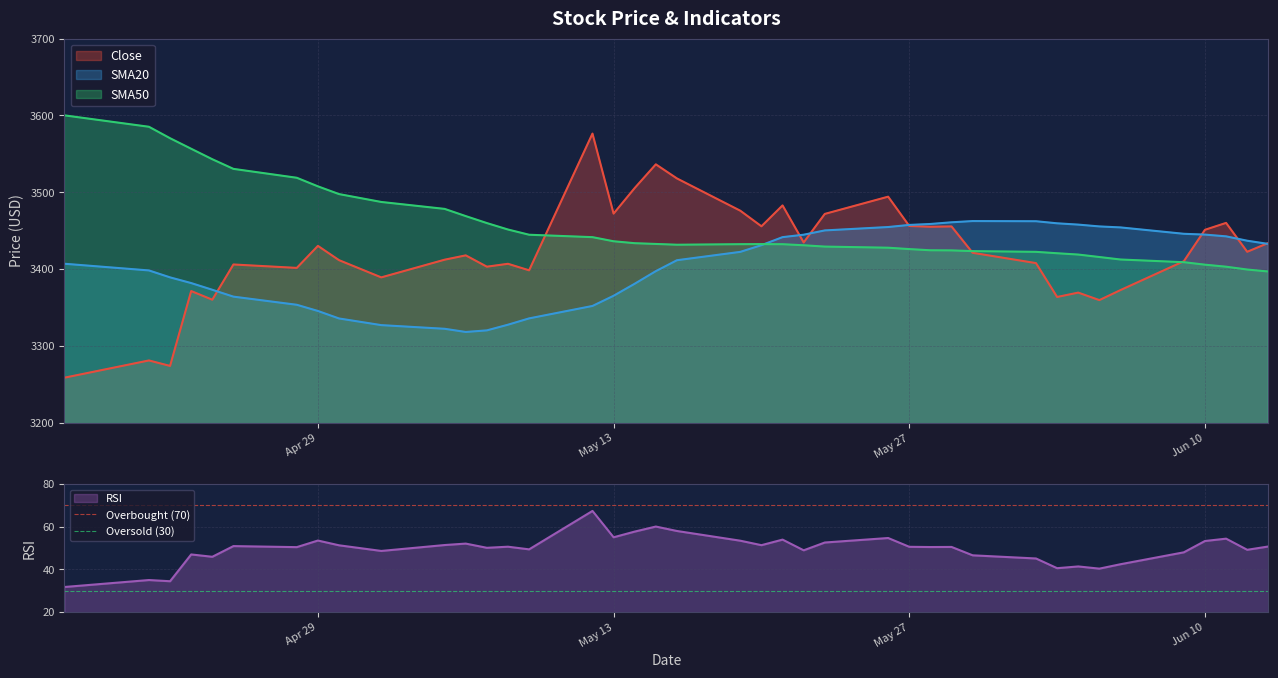

What is the lowest value of the RSI series?

31.8